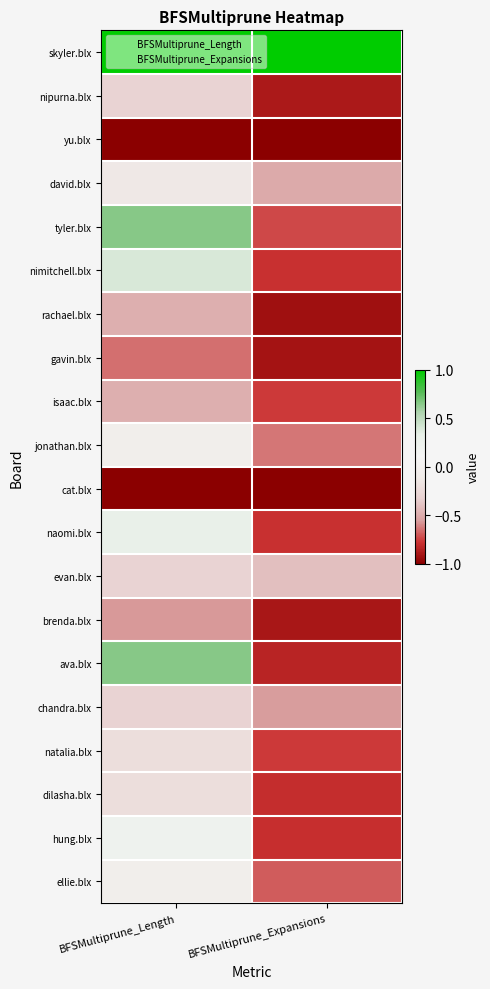

What is the total value across all series at BFSMultiprune_Length?

-2.5